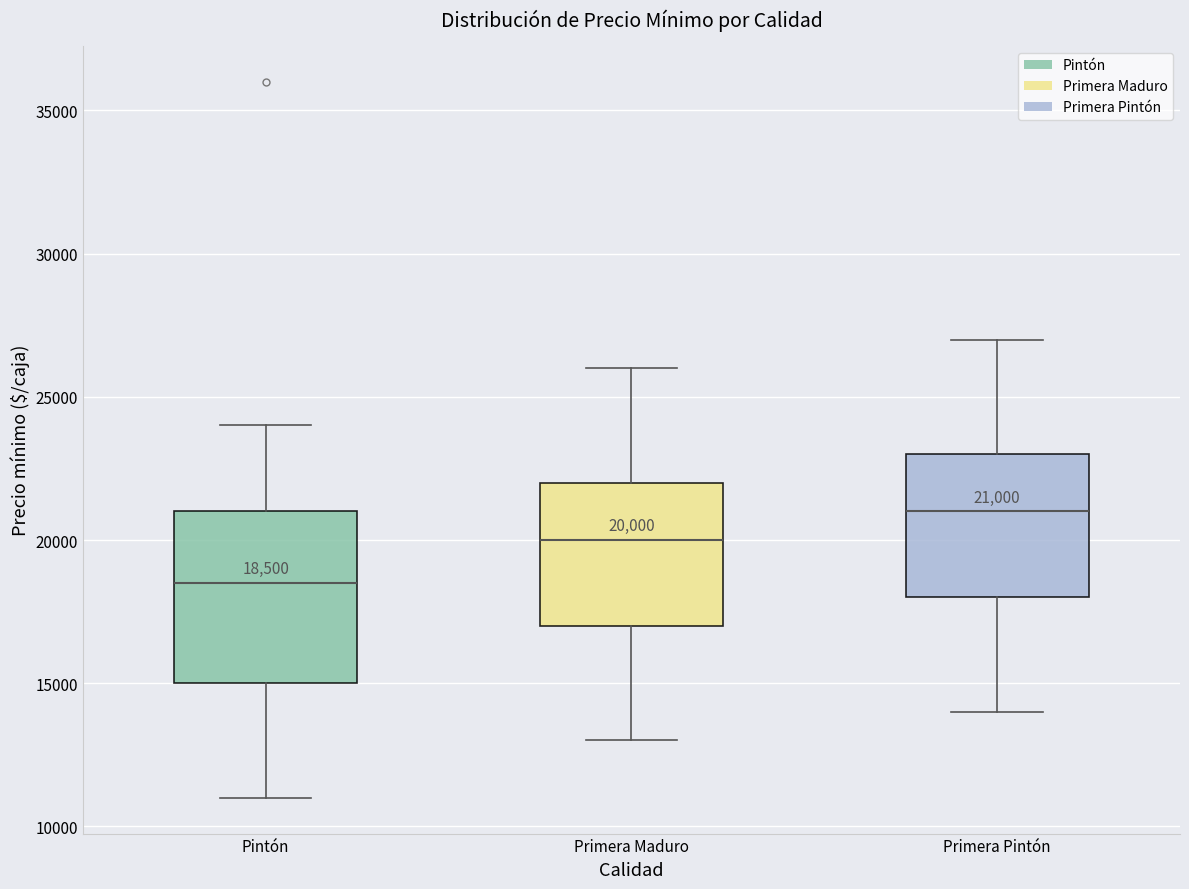

Which box's median line is the highest?

Primera Pintón